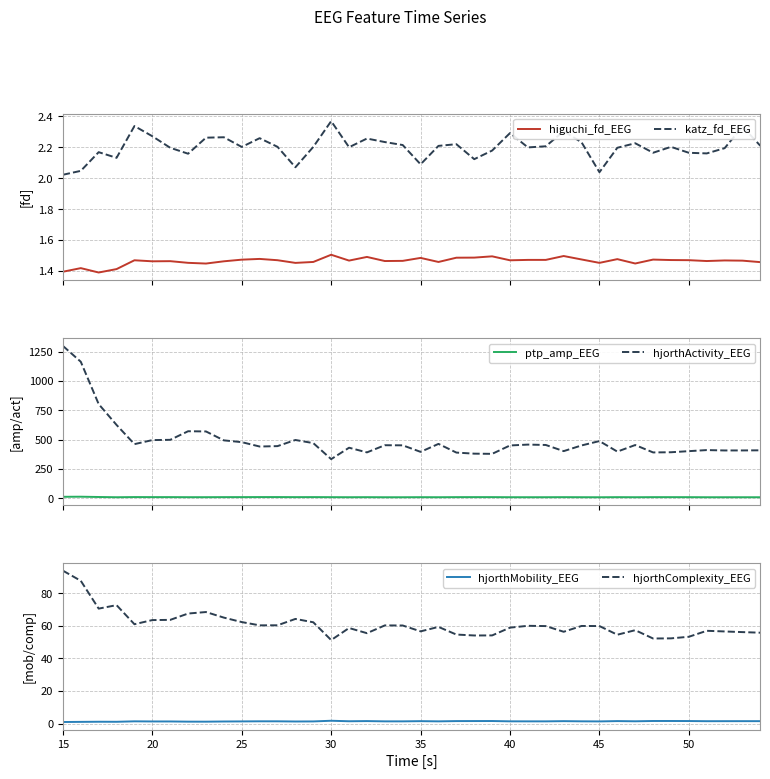

True or false: higuchi_fd_EEG and katz_fd_EEG cross at least once.

False